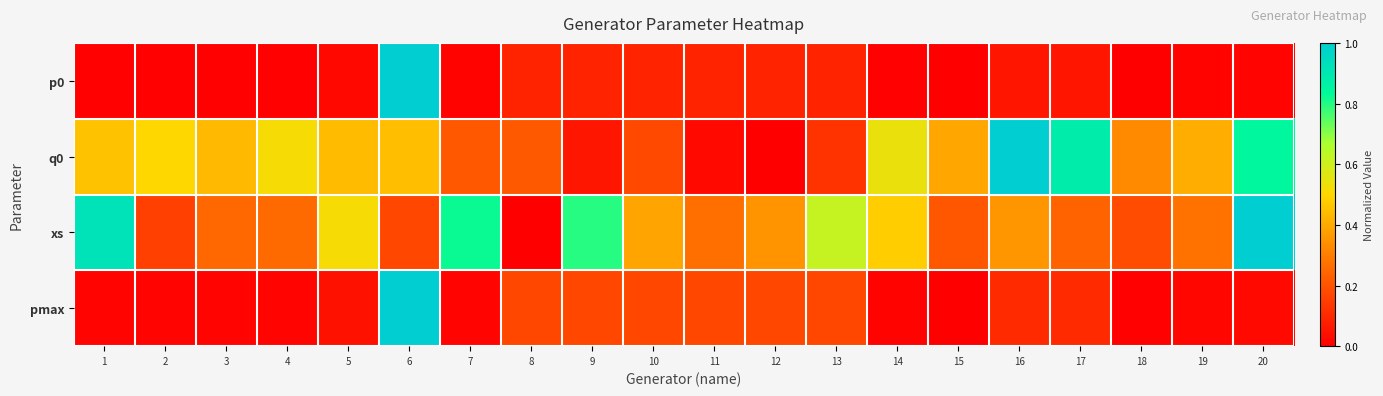

Which series has the largest total across all categories?

xs